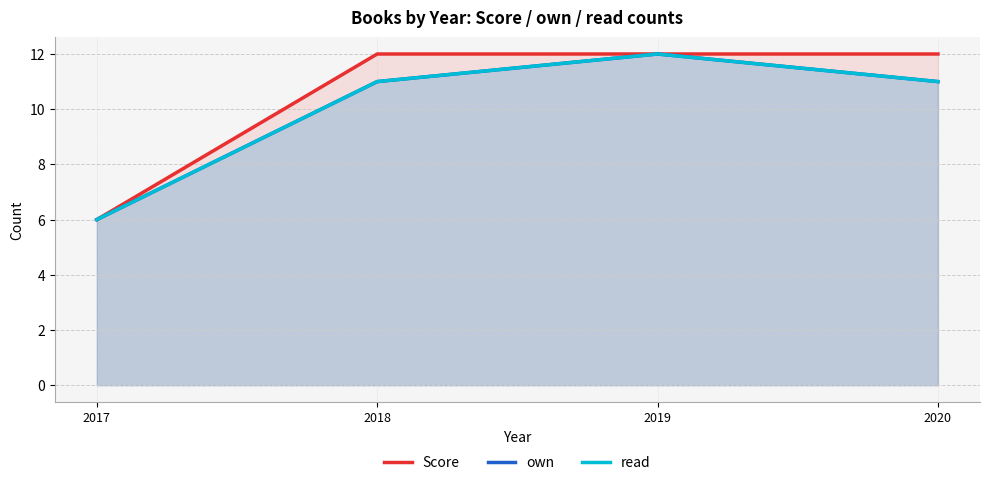

What is the greatest value displayed?

12